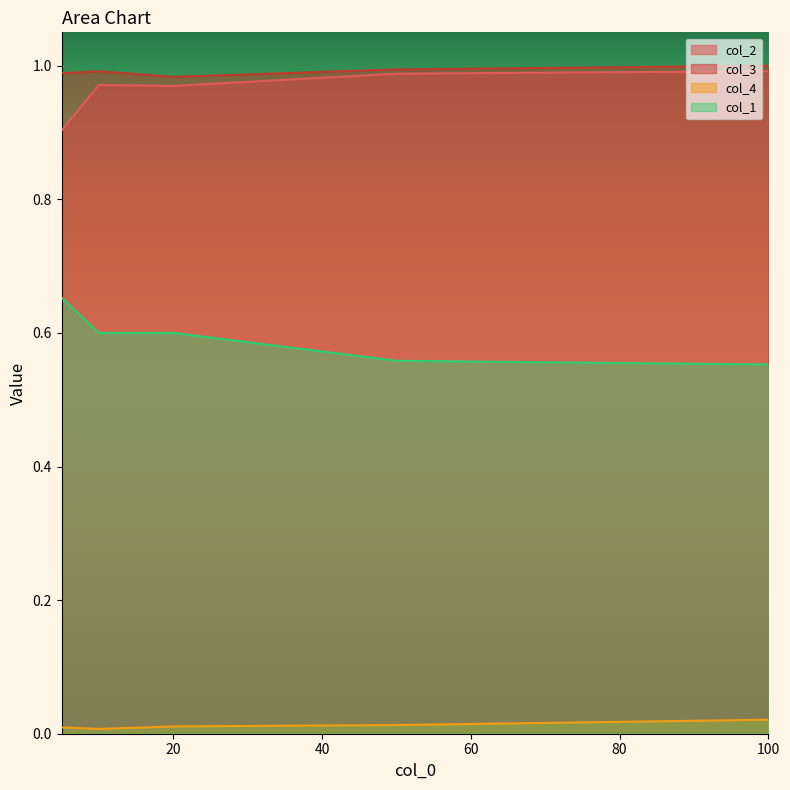

True or false: col_2 and col_3 intersect in this chart.

False